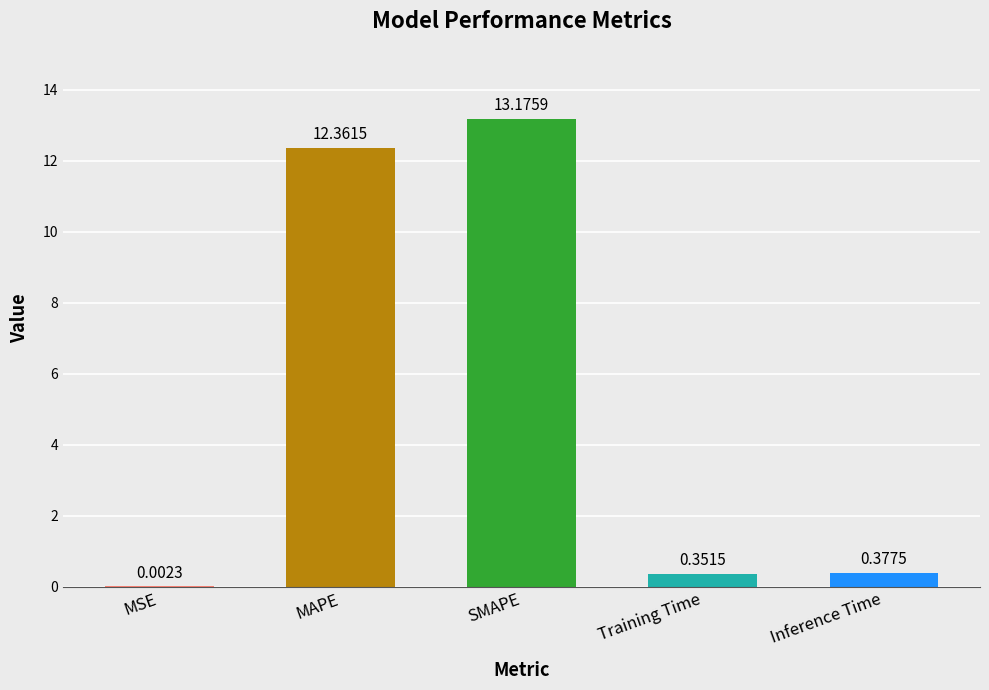

What is the sum of all values?

26.3